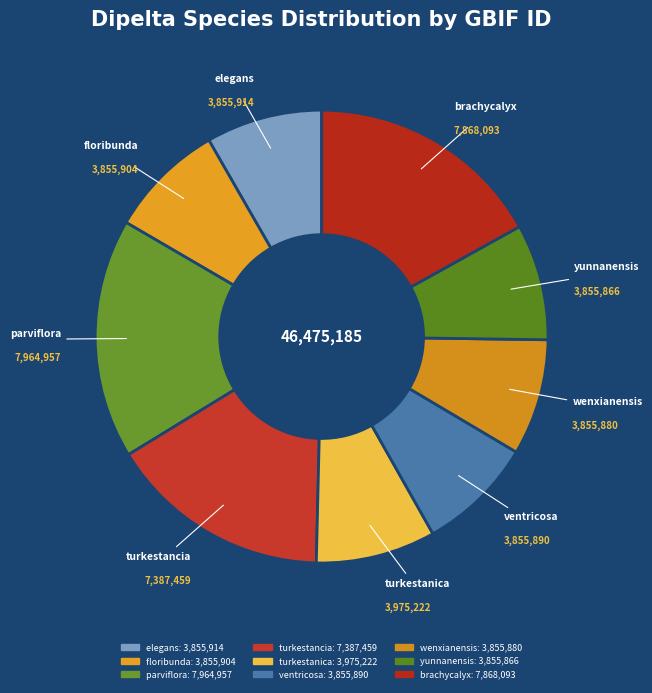

Between yunnanensis and parviflora, which is larger?

parviflora